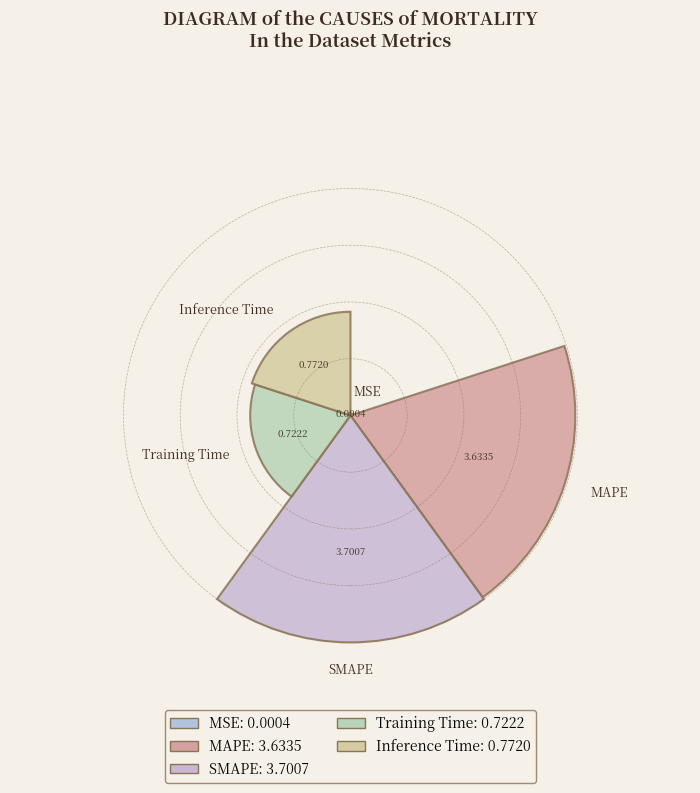

To the nearest percent, what is the combined percentage of SMAPE and Inference Time?

51%